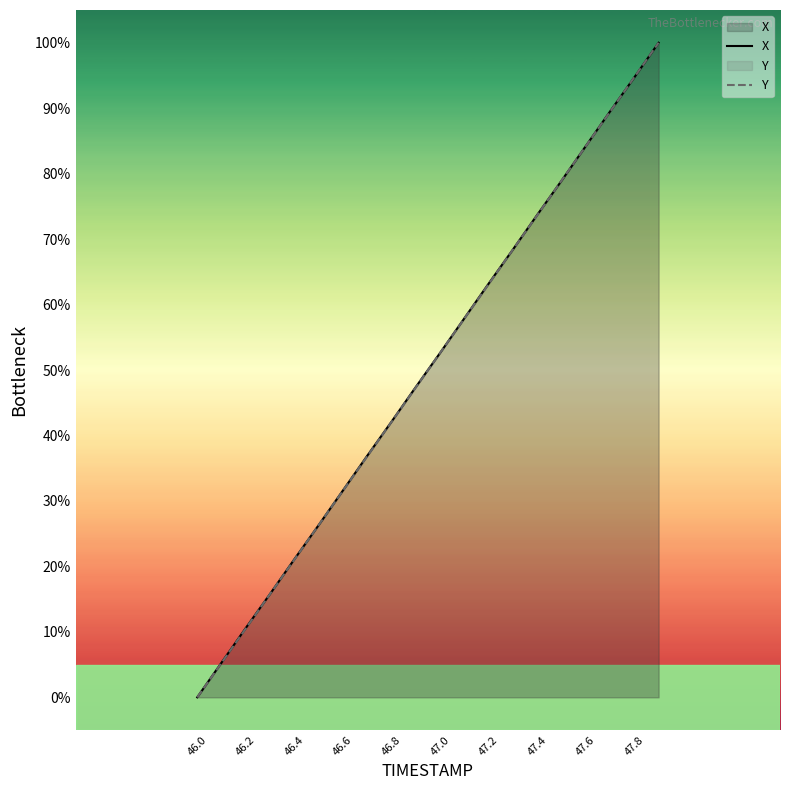

Reading left to right, extract all data points from this chart.

X: 0.0	5.3	10.6	15.8	21.1	26.3	31.6	36.9	42.1	47.4	52.6	57.9	63.2	68.4	73.7	78.9	84.2	89.5	94.7	100.0
Y: 0.0	5.3	10.5	15.8	21.0	26.3	31.6	36.8	42.1	47.4	52.6	57.9	63.1	68.4	73.7	78.9	84.2	89.5	94.7	100.0